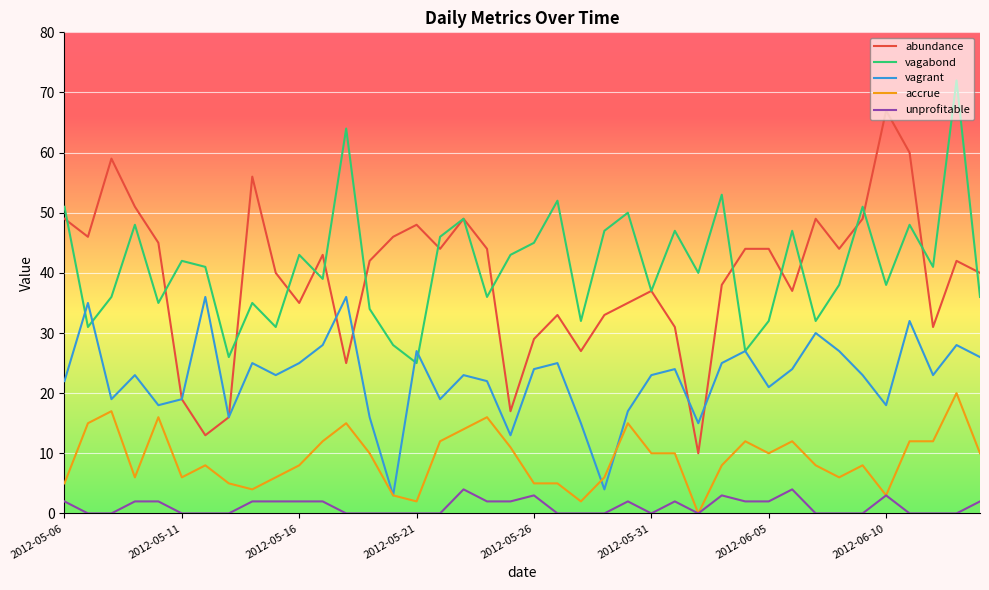

True or false: vagabond and unprofitable intersect in this chart.

False